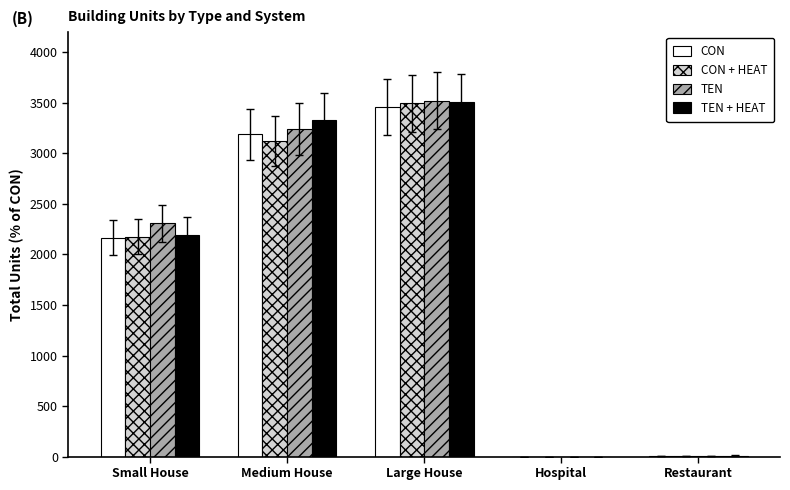

What is the sum of all CON values?

8818